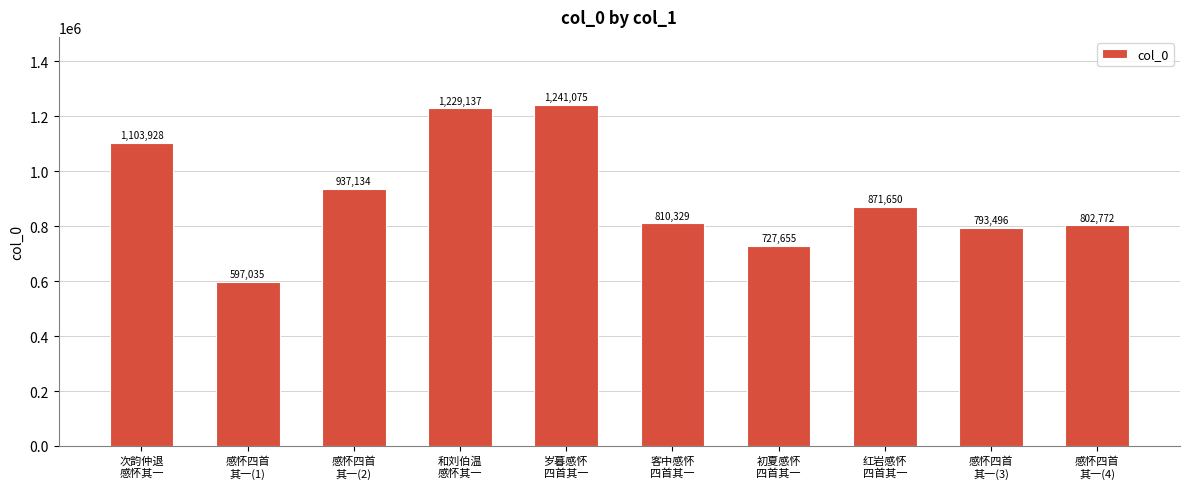

Does the chart contain stacked bars?

No